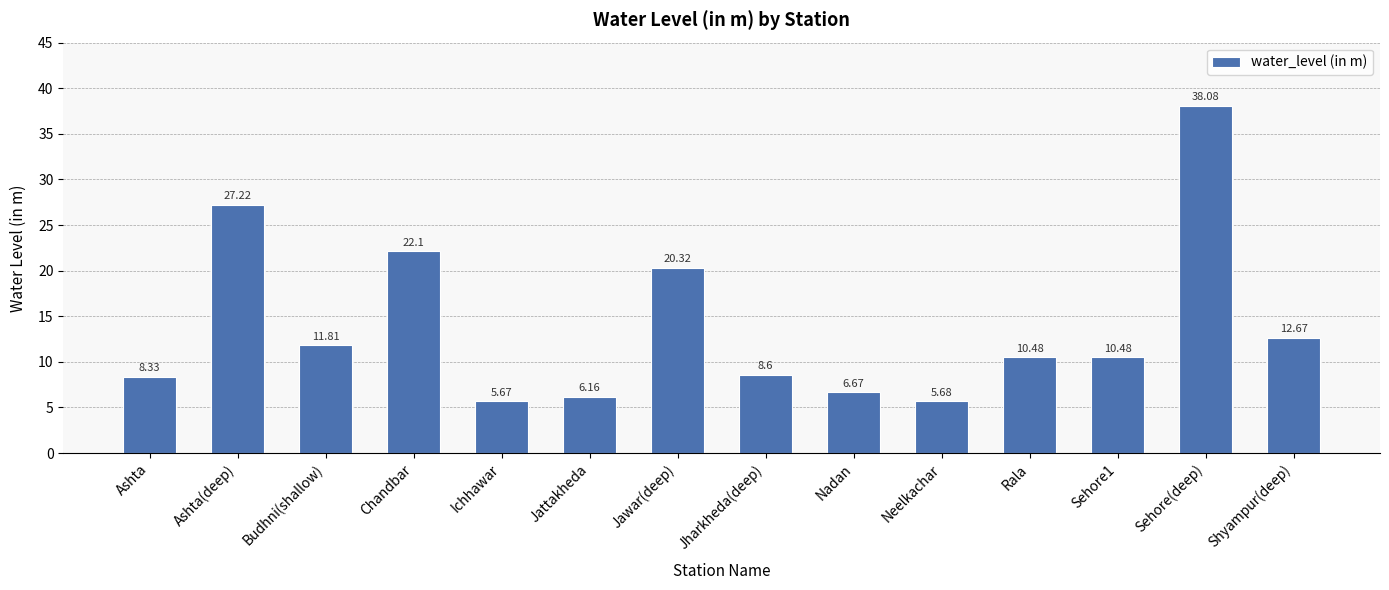

What is the label of the 3rd bar from the left?

Budhni(shallow)